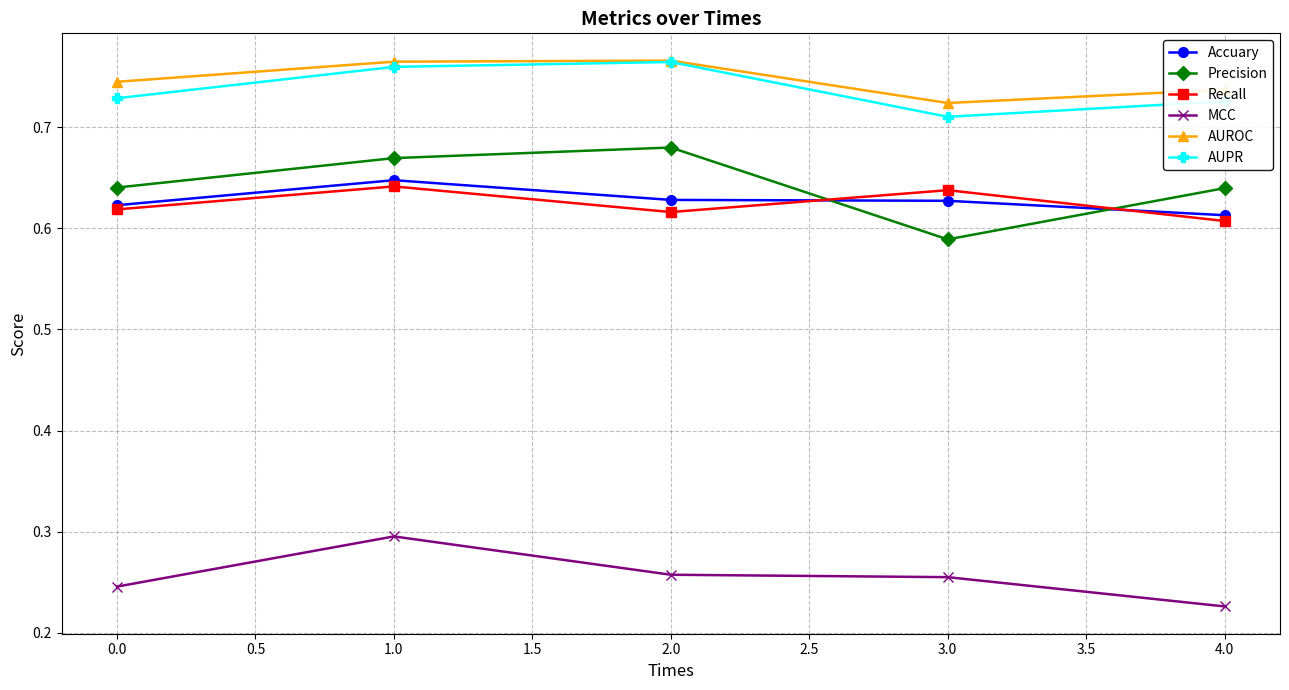

True or false: Precision and AUROC intersect in this chart.

False